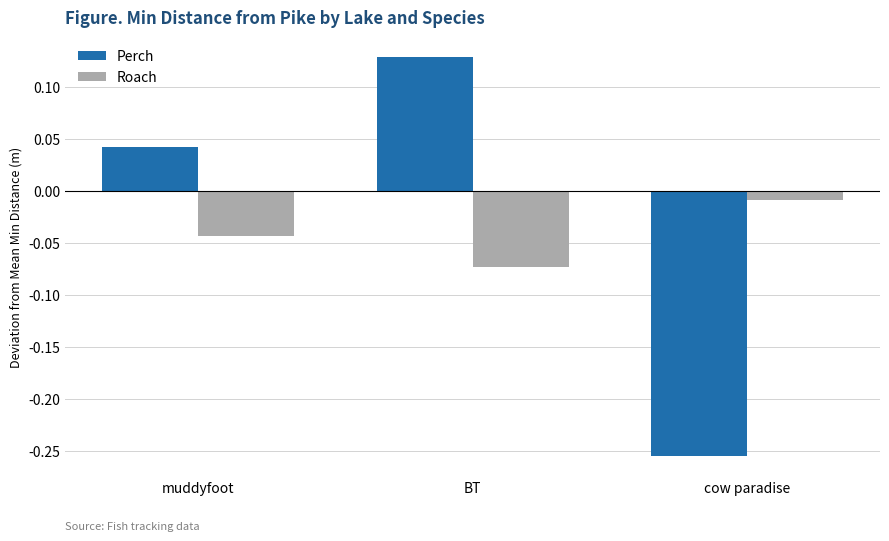

Between muddyfoot and cow paradise, which series saw the biggest shift?

Perch